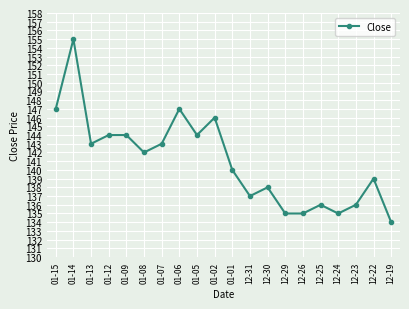

Read the value at 12-24.

135